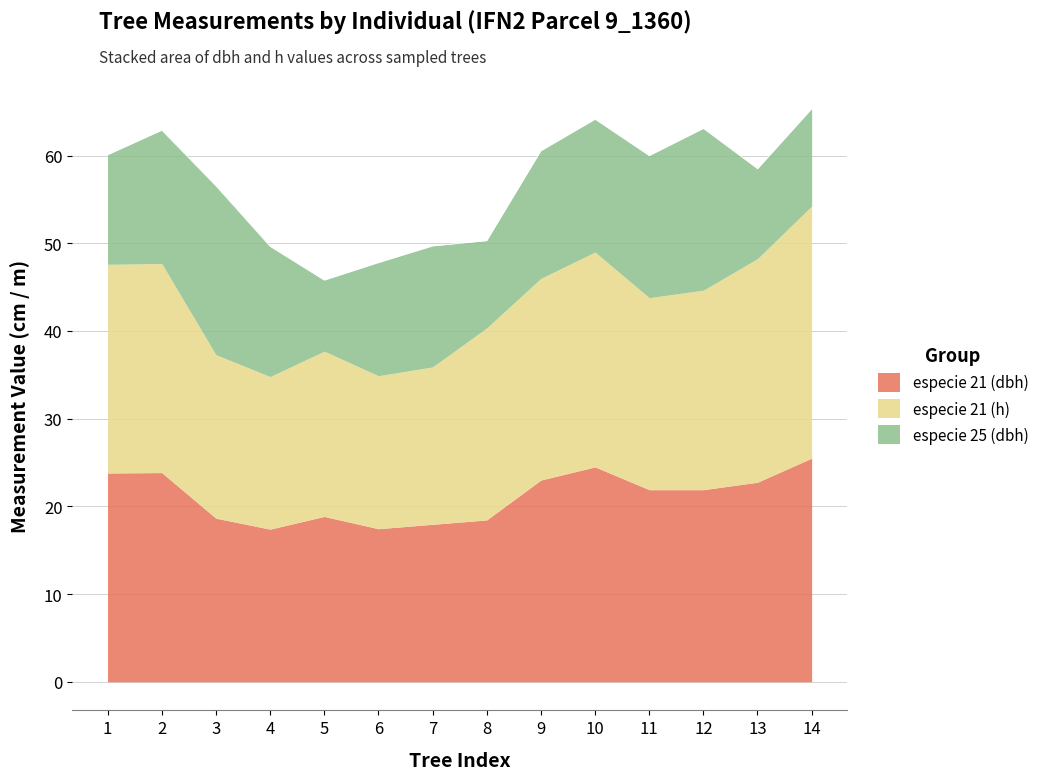

Where does the especie 21 (dbh) series first go above 21?

1